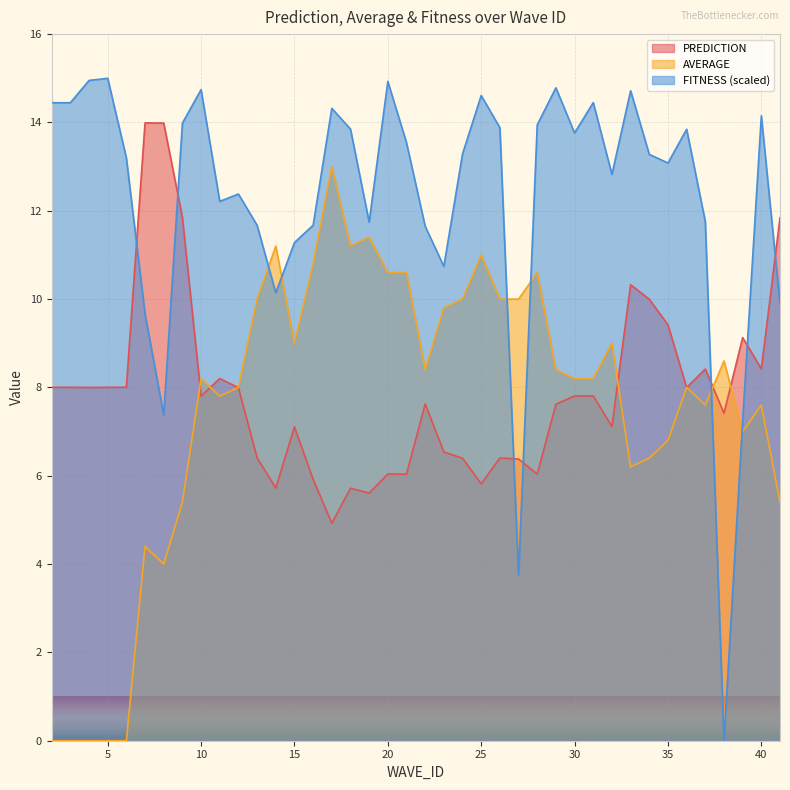

How many interior local peaks does the AVERAGE series have?

11